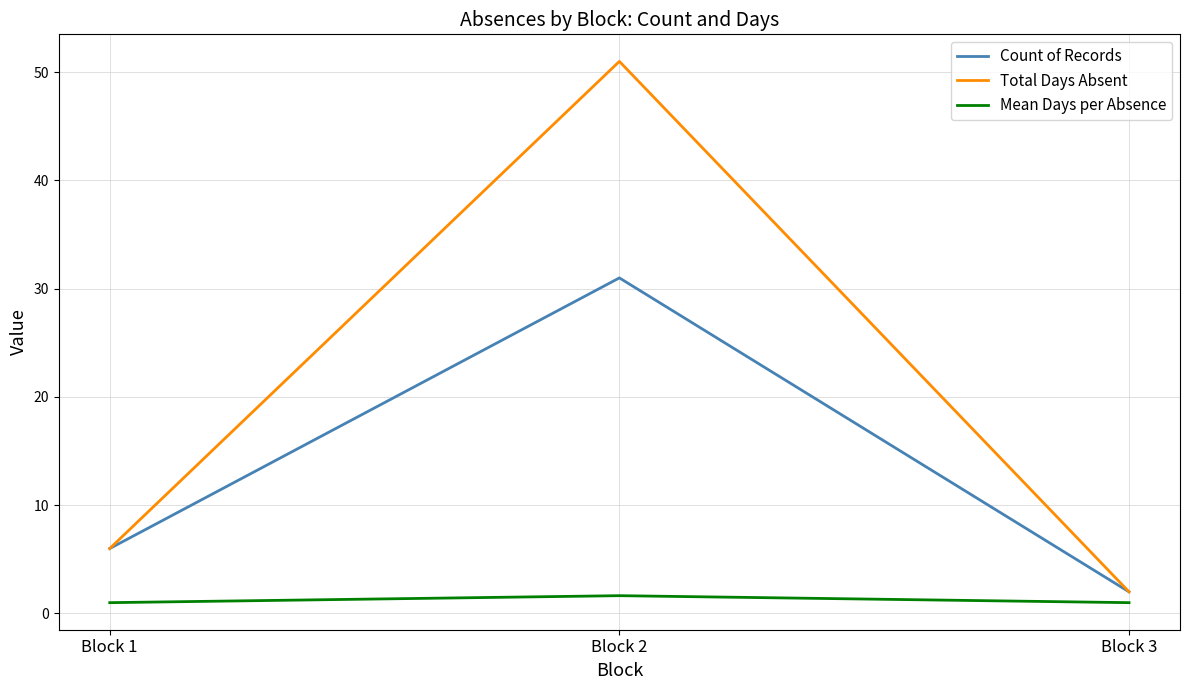

Does the chart display data point markers on the line(s)?

No